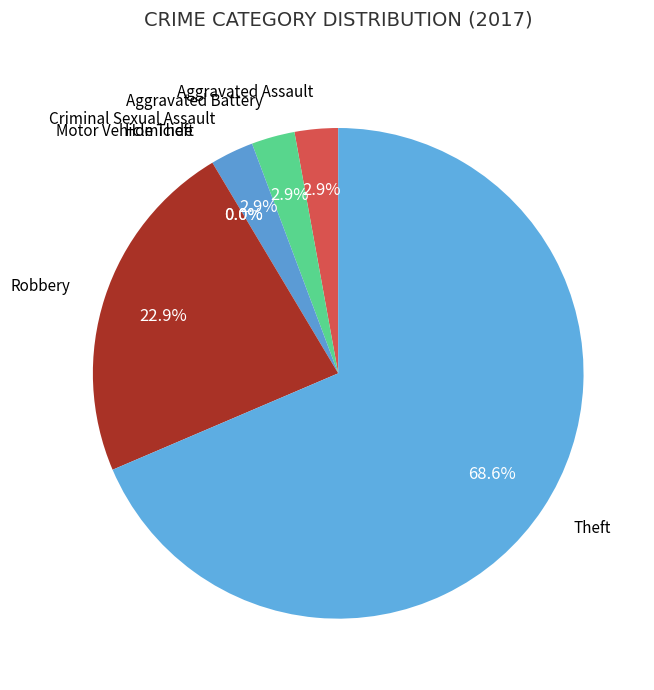

How much of the chart is everything except Robbery?

77.1%